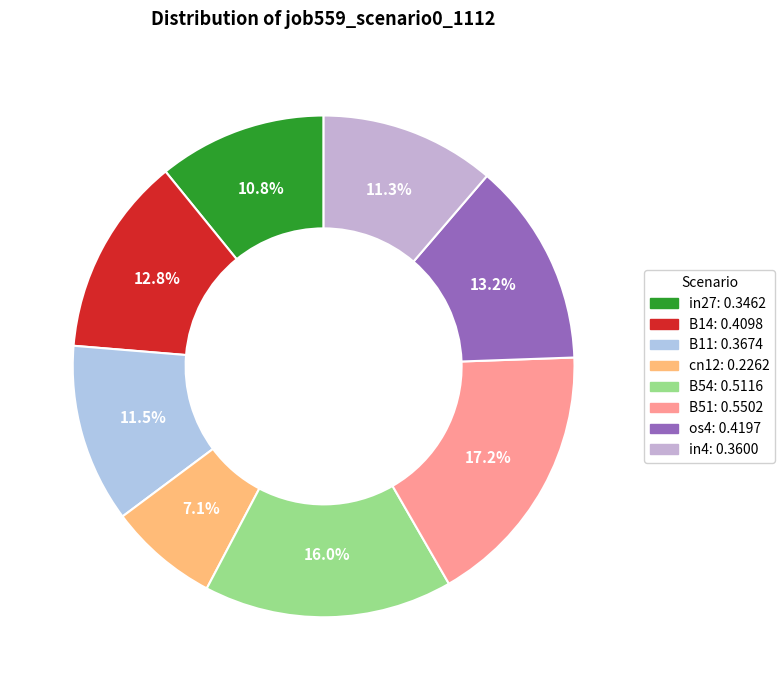

How many segments does this pie chart have?

8